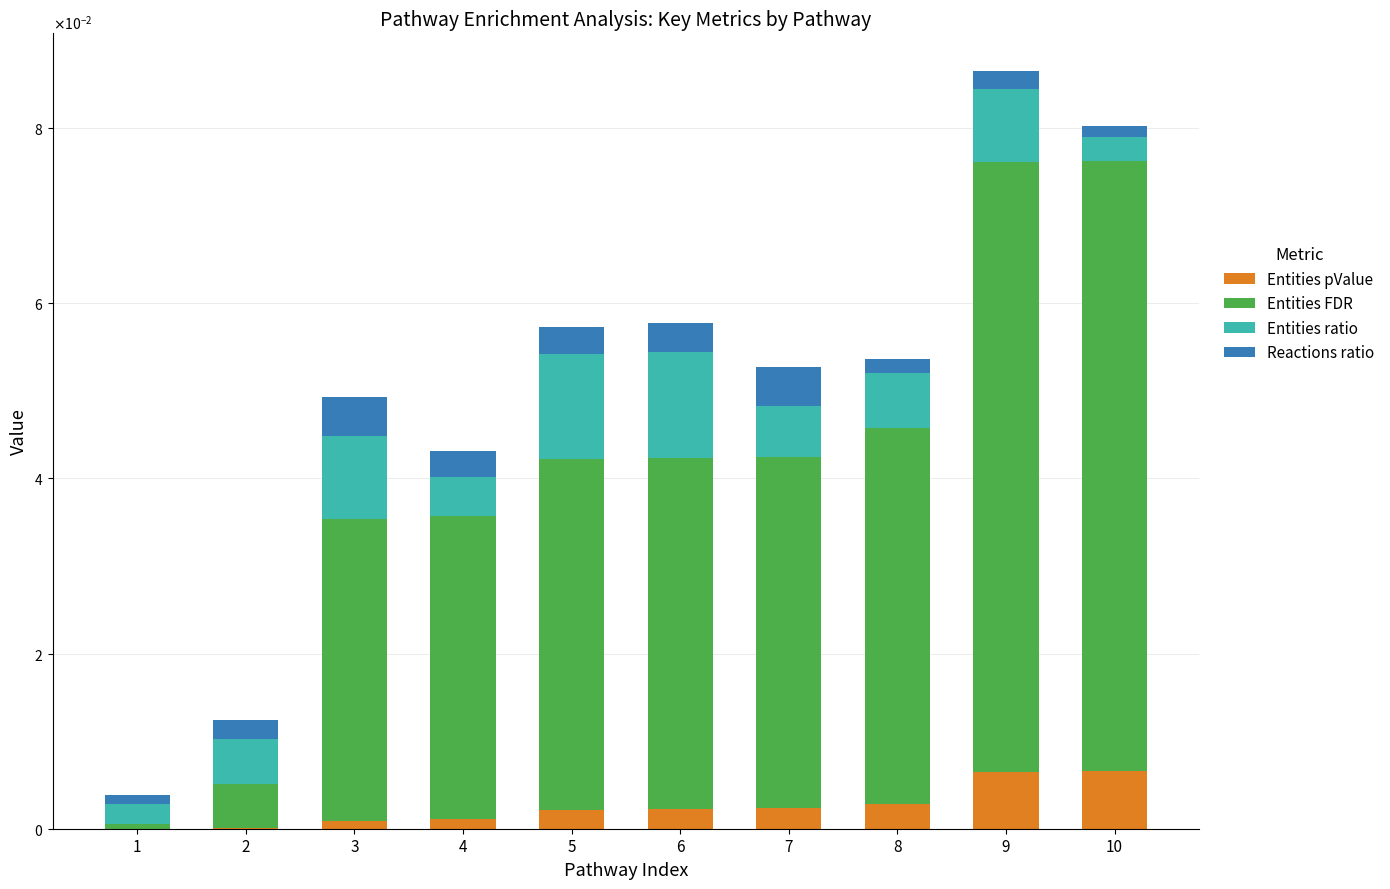

Between 3 and 10, which is larger?

10